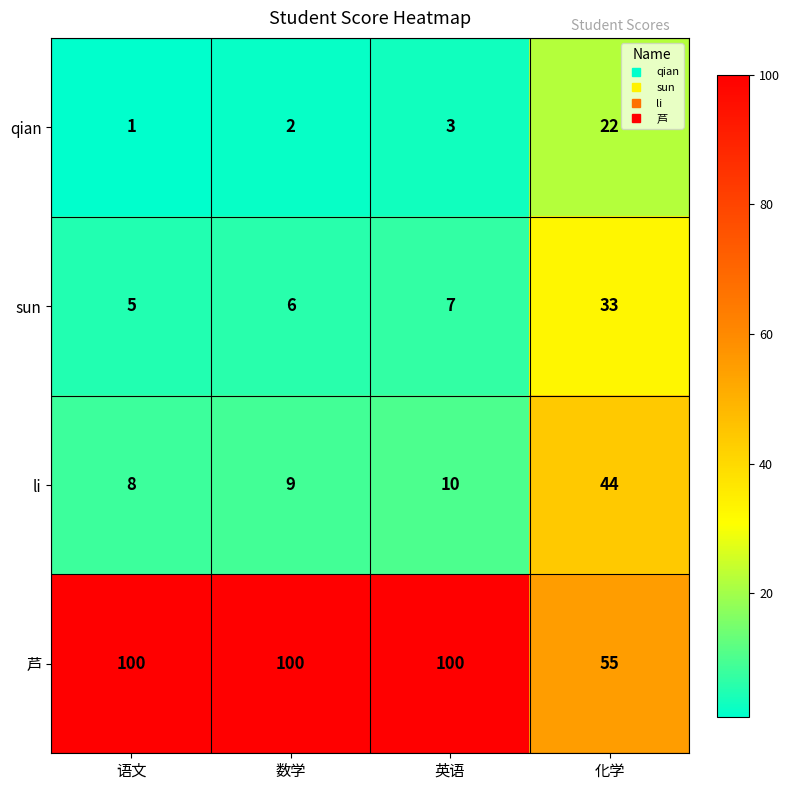

Reading right to left, what are all the values shown in this chart?

qian: 化学=22	英语=3	数学=2	语文=1
sun: 化学=33	英语=7	数学=6	语文=5
li: 化学=44	英语=10	数学=9	语文=8
芦: 化学=55	英语=100	数学=100	语文=100